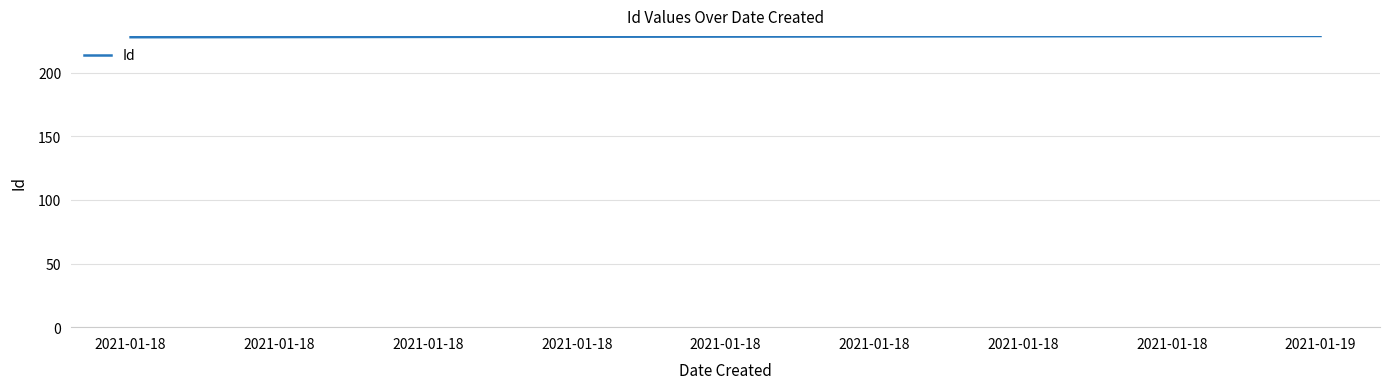

How many distinct data groups are displayed?

1